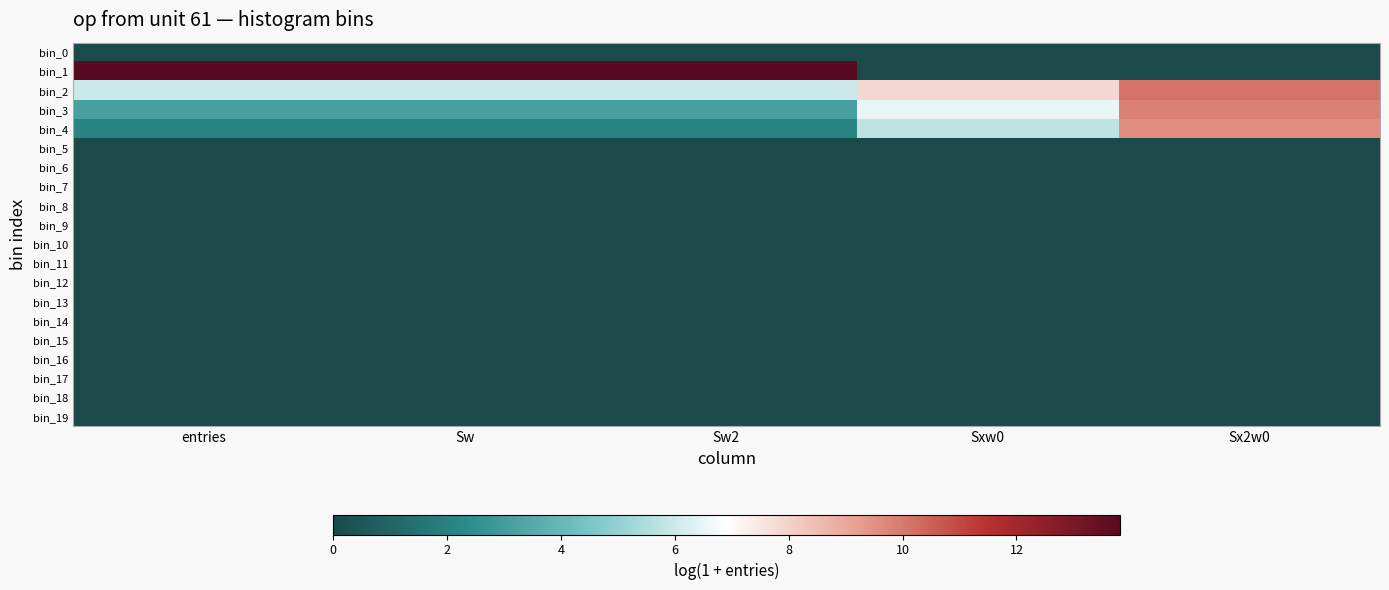

At Sw2, list the series in order from smallest to largest.

bin_0, bin_5, bin_6, bin_7, bin_8, bin_9, bin_10, bin_11, bin_12, bin_13, bin_14, bin_15, bin_16, bin_17, bin_18, bin_19, bin_4, bin_3, bin_2, bin_1